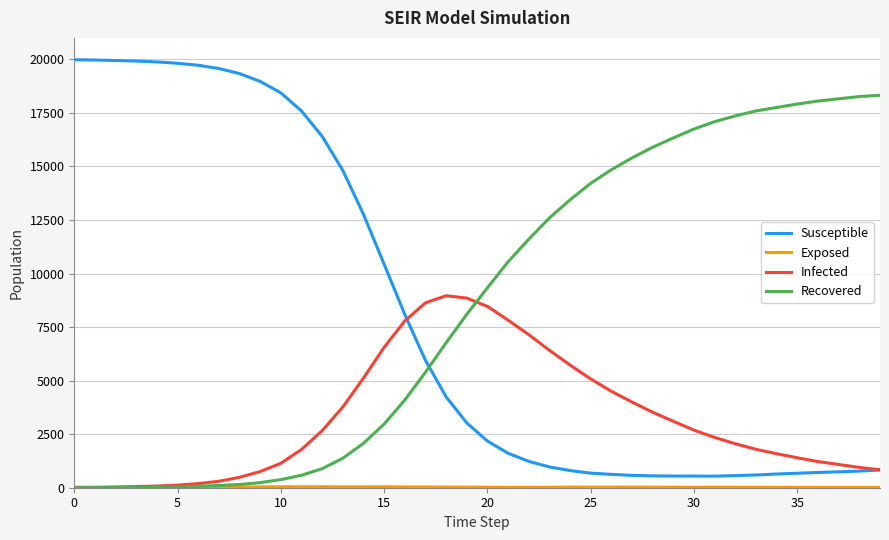

Which series has the widest spread of values?

Susceptible